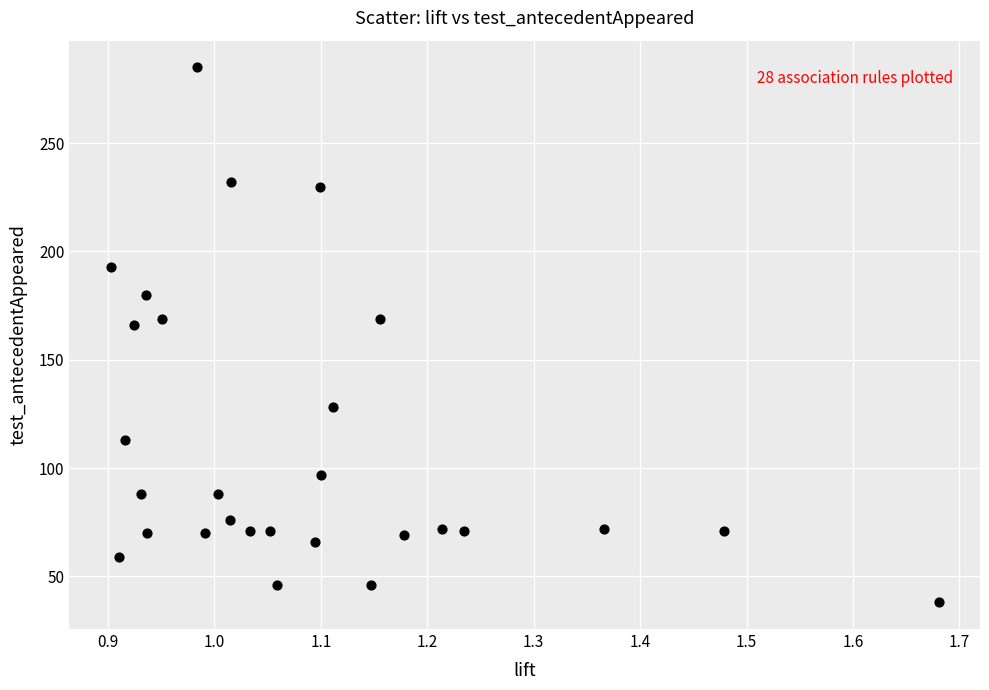

What is the range of Y values (max minus min)?

247